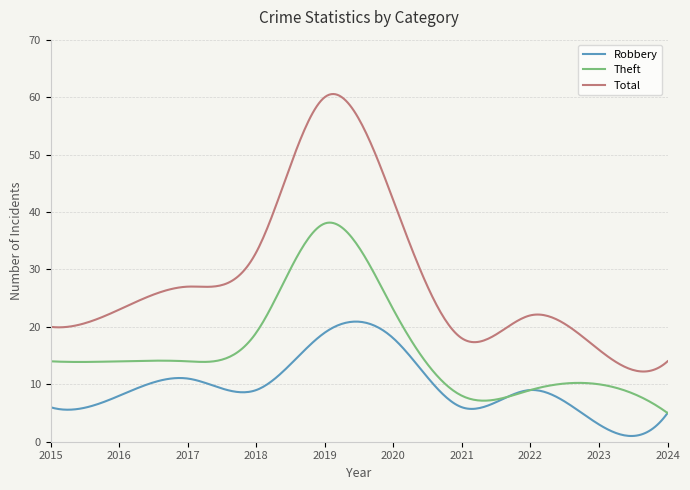

True or false: Total and Theft intersect in this chart.

False